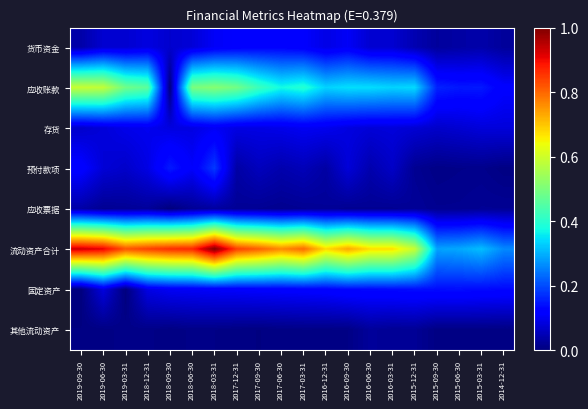

Which series changed the most between 2015-12-31 and 2015-06-30?

流动资产合计